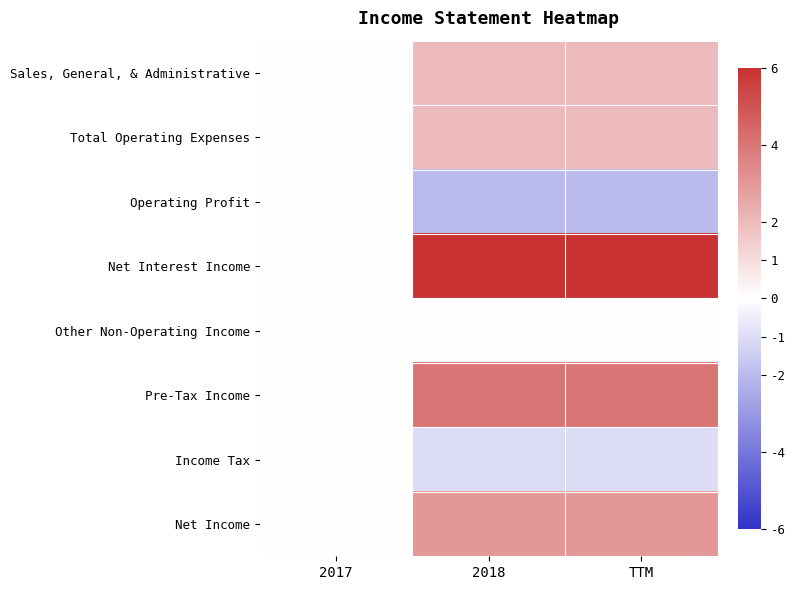

Reading left to right, transcribe all the data shown in this chart.

Sales, General, & Administrative: 2017=0	2018=2	TTM=2
Total Operating Expenses: 2017=0	2018=2	TTM=2
Operating Profit: 2017=0	2018=-2	TTM=-2
Net Interest Income: 2017=0	2018=6	TTM=6
Other Non-Operating Income: 2017=0	2018=0	TTM=0
Pre-Tax Income: 2017=0	2018=4	TTM=4
Income Tax: 2017=0	2018=-1	TTM=-1
Net Income: 2017=0	2018=3	TTM=3